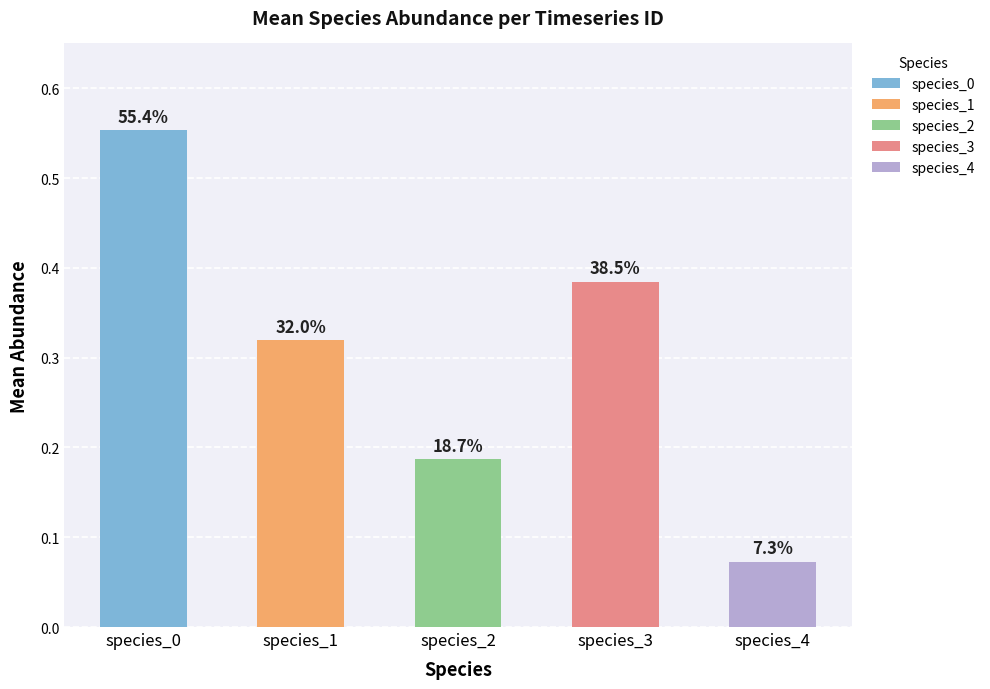

At 2091765, list the series in order from smallest to largest.

species_4, species_2, species_1, species_3, species_0